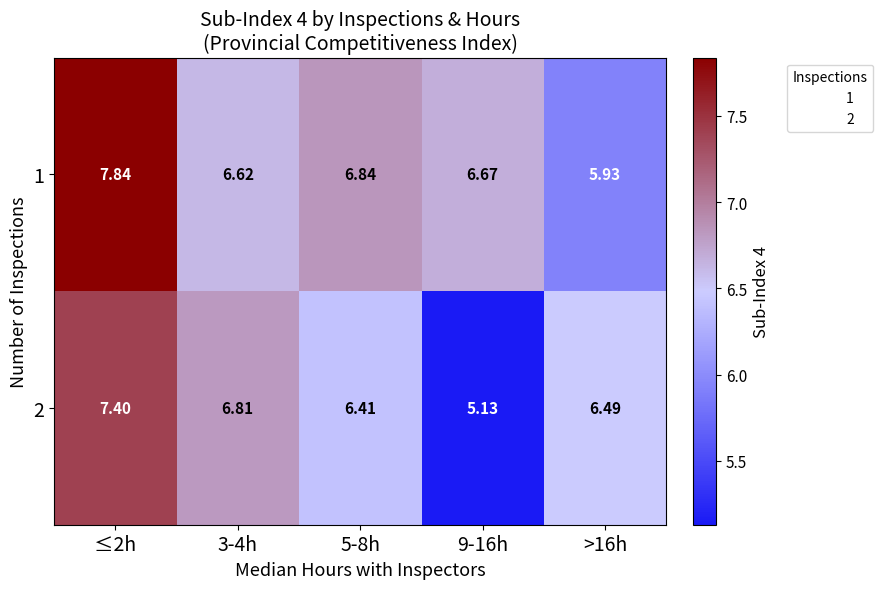

Is the value of 1 at 3-4h greater than the value of 2 at 5-8h?

Yes